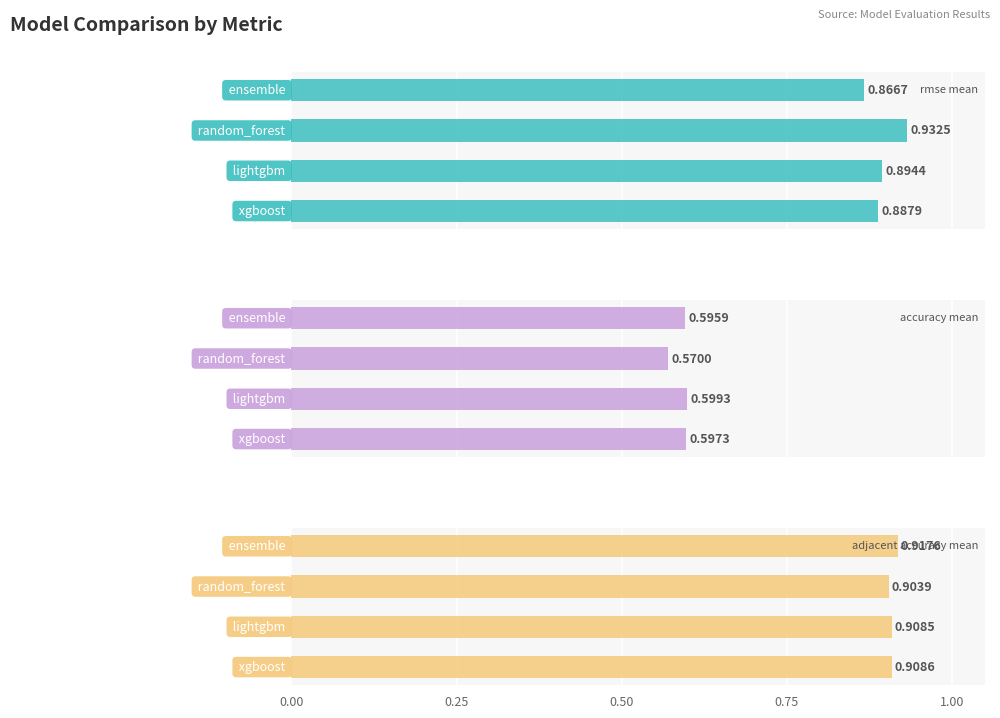

Reading right to left, transcribe all the data shown in this chart.

rmse_mean: 0.9	0.9	0.9	0.9
accuracy_mean: 0.6	0.6	0.6	0.6
adjacent_accuracy_mean: 0.9	0.9	0.9	0.9